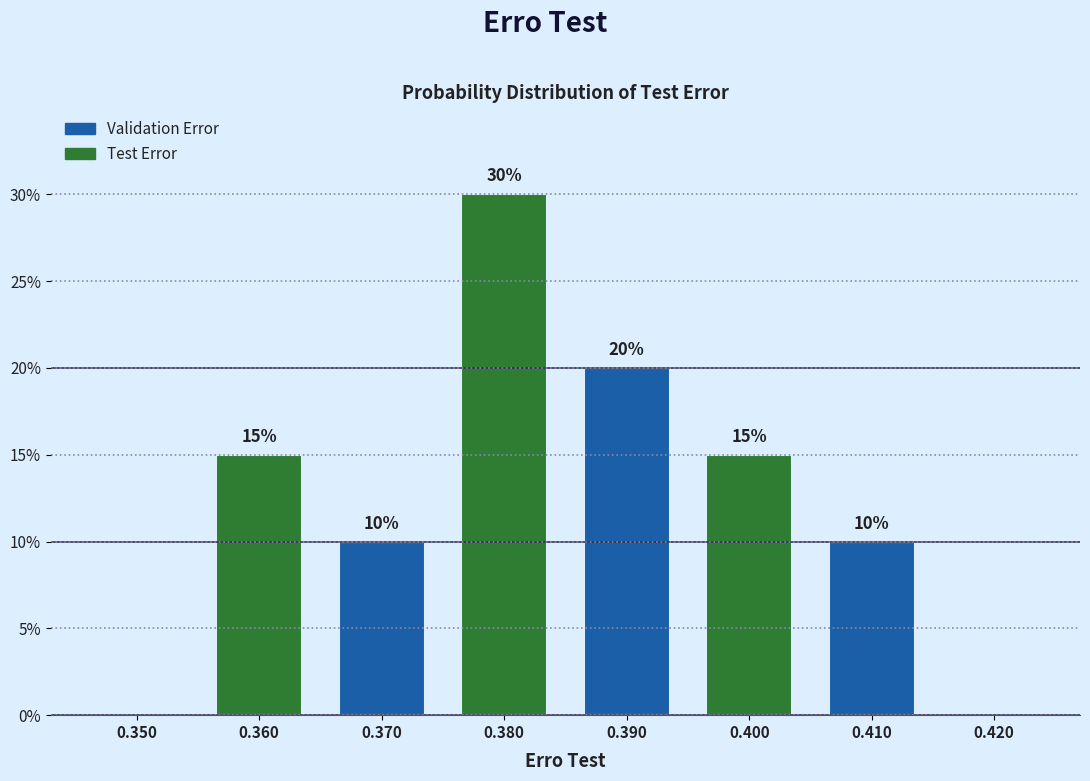

Which range on the x-axis has the tallest bar?

0.375 to 0.385